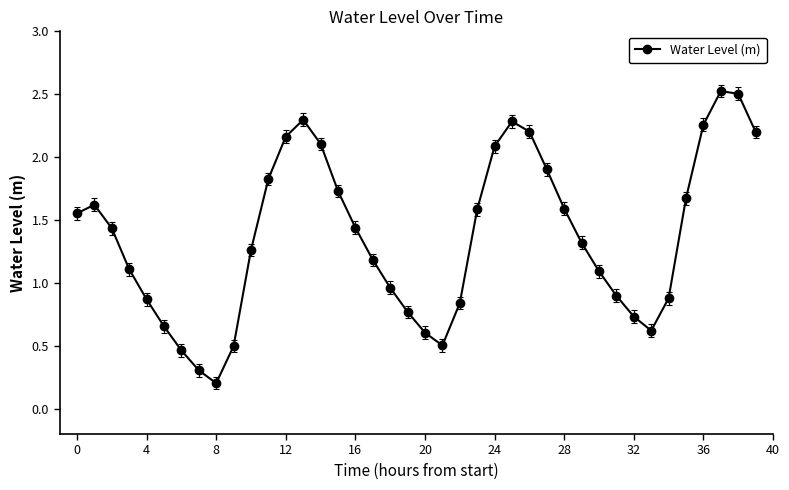

What is the smallest value displayed?

0.2